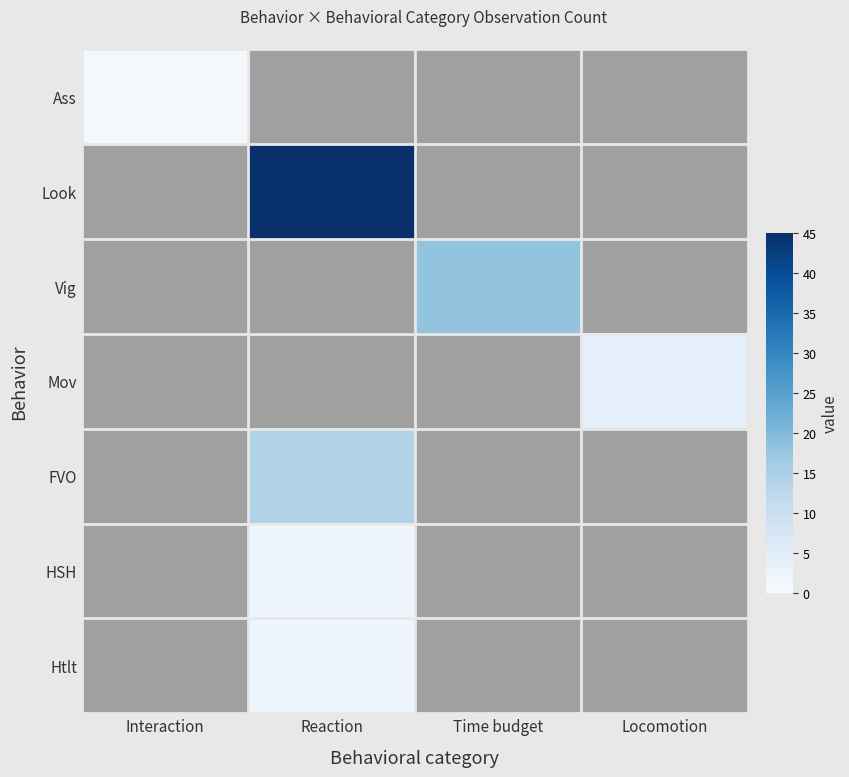

Which series has the largest range (max minus min)?

Ass